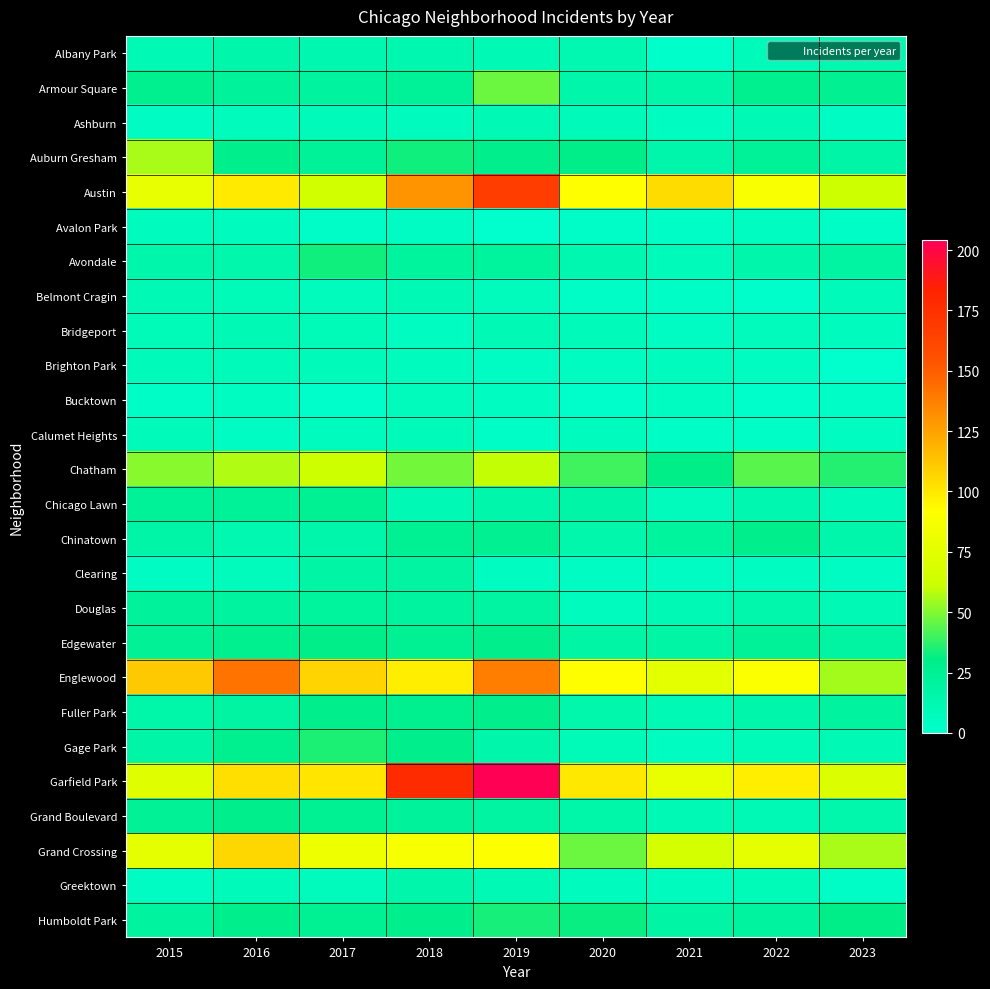

At which category is the sum across all series the highest?

2019